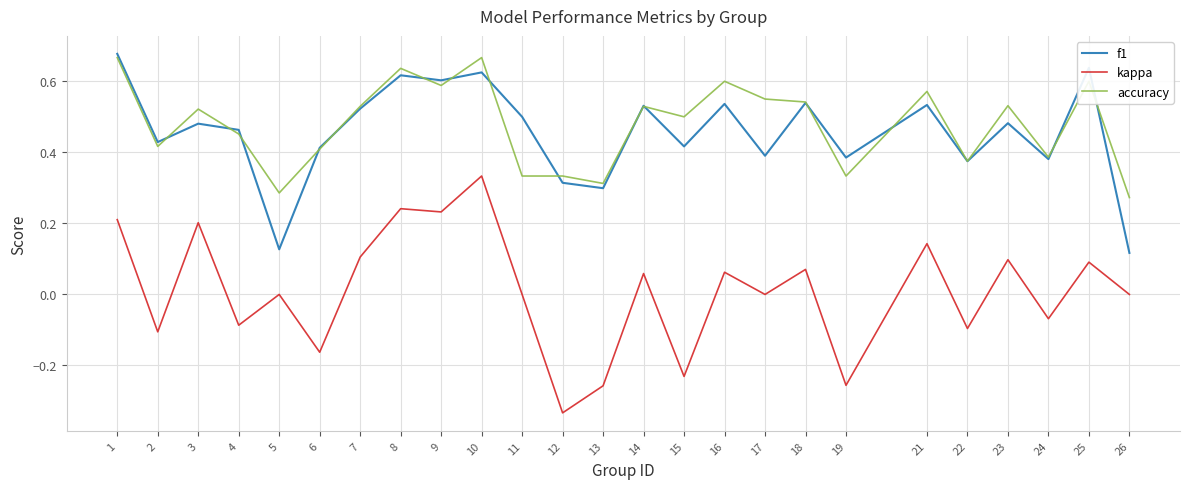

Which series has the widest spread of values?

kappa